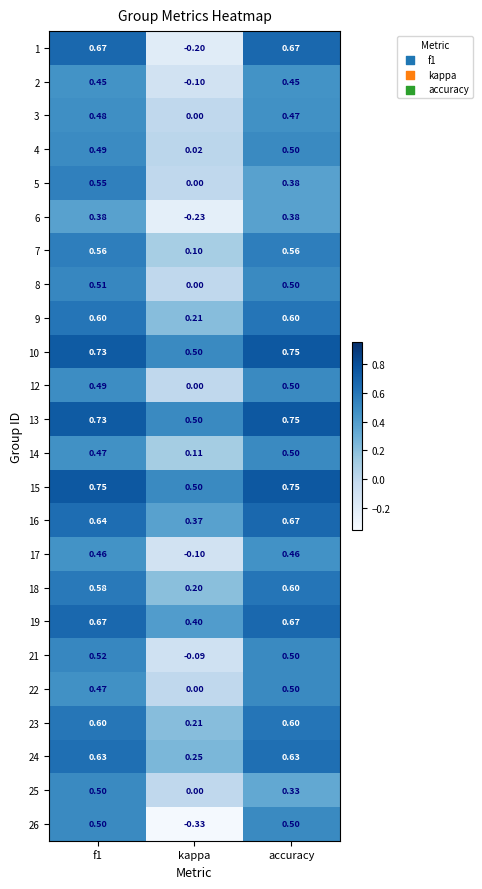

Where is 6 nearest to the value 0?

kappa